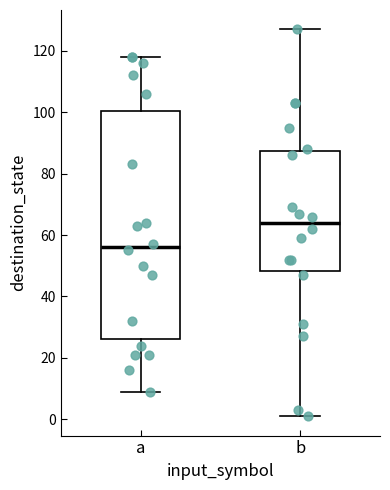

Which box has the highest median line?

b